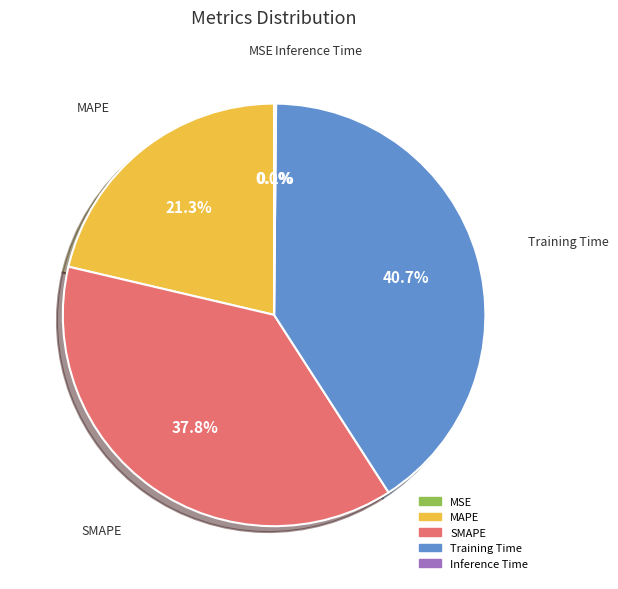

What is the ratio of the value at MAPE to the value at Training Time?

0.5